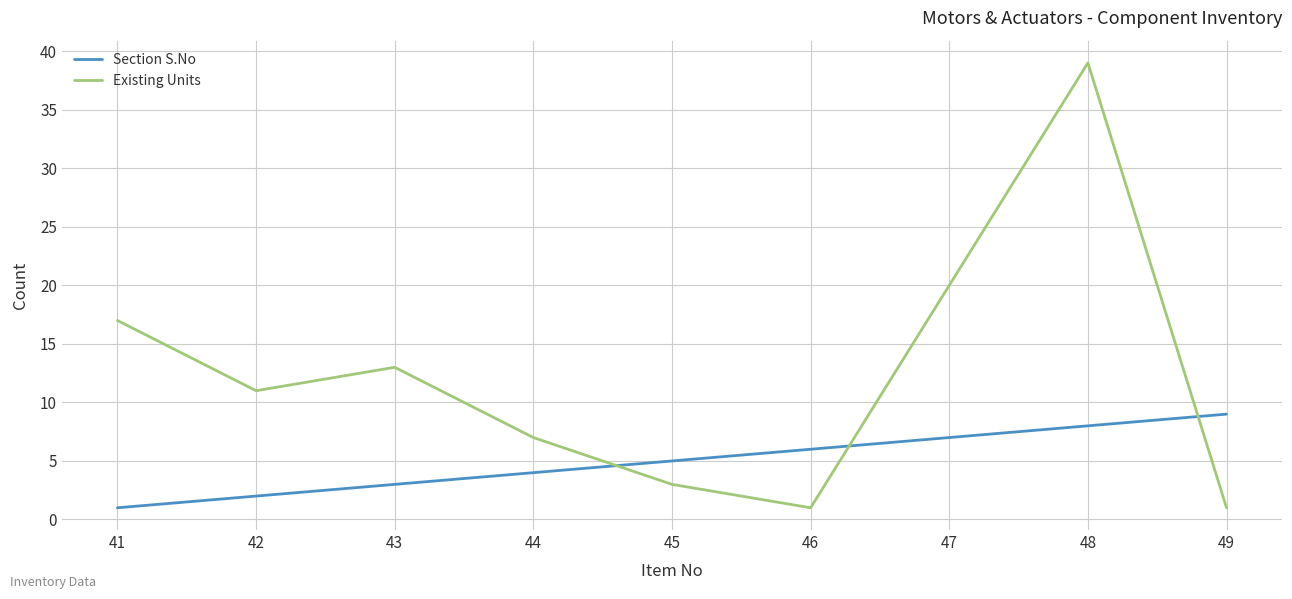

Rank the series at 44 from highest to lowest value.

Existing Units, Section S.No